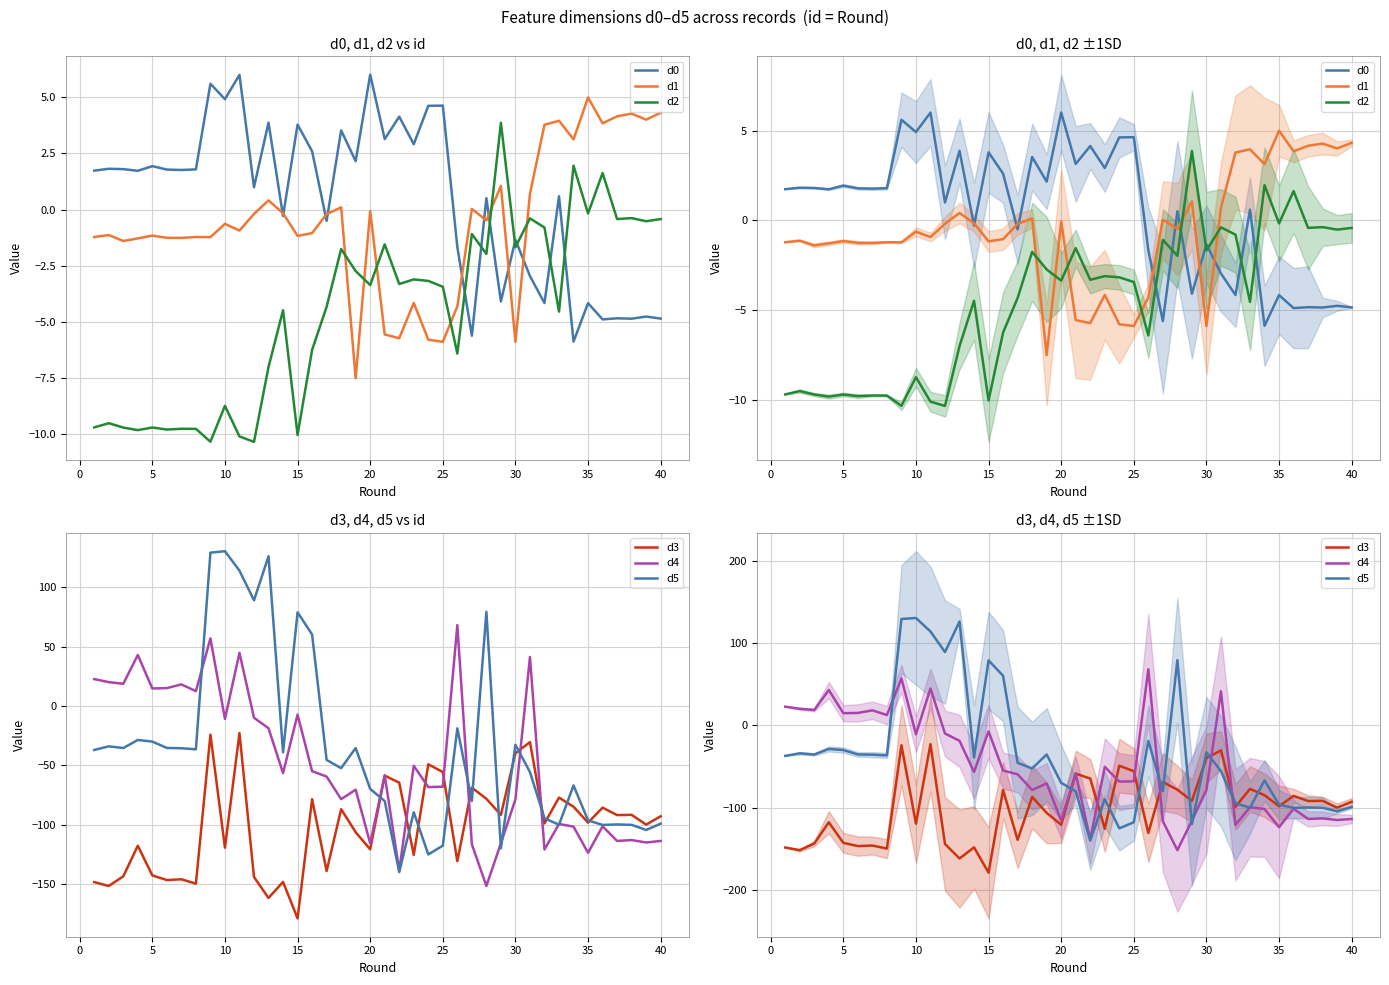

Is it true that d5 equals -17.2 at 25?

False